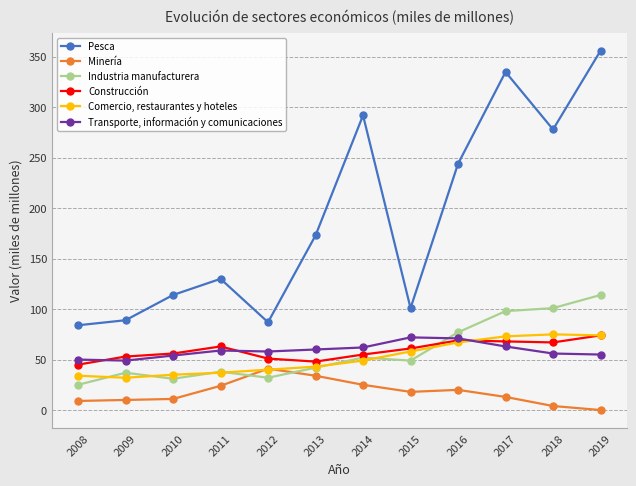

List the series in order of their peak value, lowest first.

Minería, Transporte, información y comunicaciones, Construcción, Comercio, restaurantes y hoteles, Industria manufacturera, Pesca